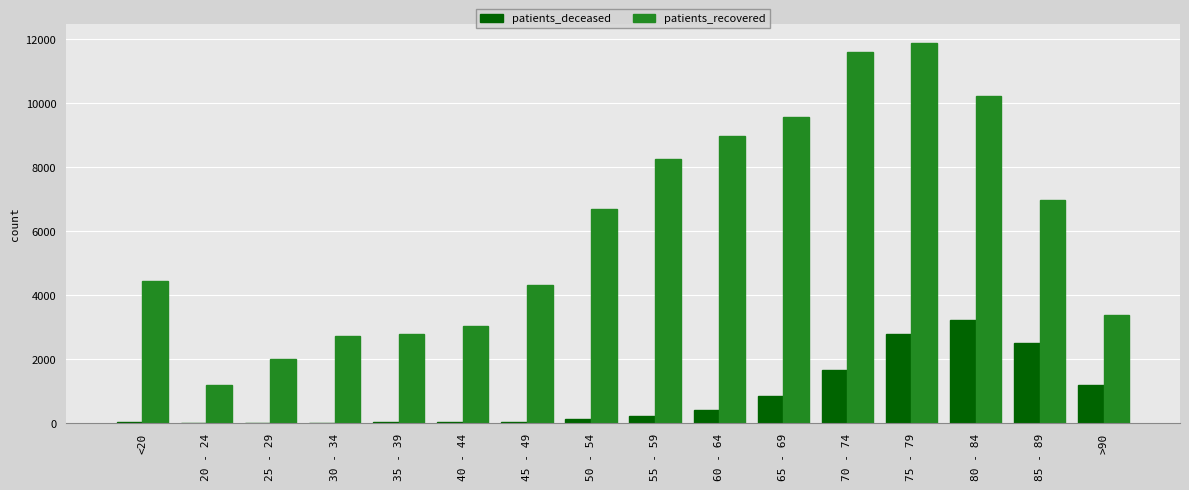

The value of patients_deceased at >90 is 1190. True or false?

True